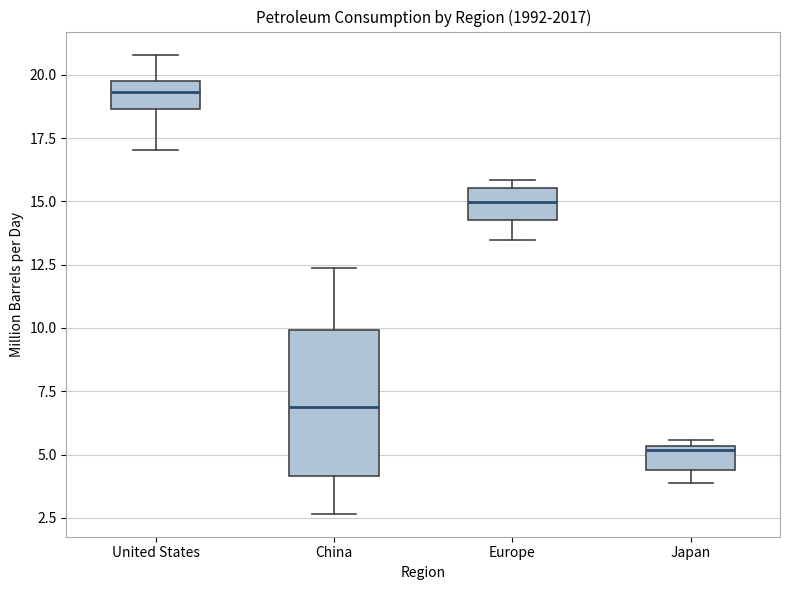

Which box's median line is the highest?

United States